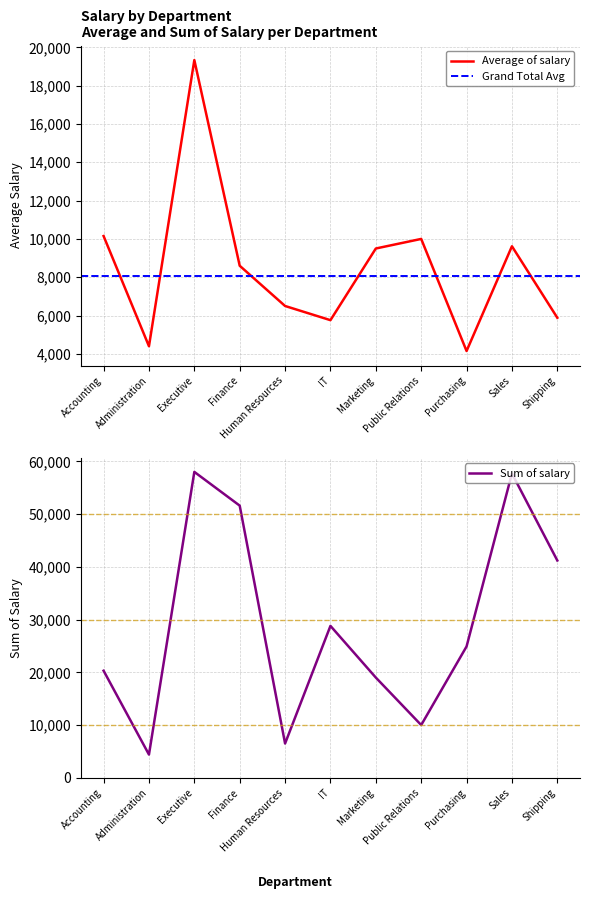

Reading left to right, what are all the values shown in this chart?

Average of salary: 10150.0	4400.0	19333.3	8600.0	6500.0	5760.0	9500.0	10000.0	4150.0	9616.7	5885.7
Sum of salary: 20300.0	4400.0	58000.0	51600.0	6500.0	28800.0	19000.0	10000.0	24900.0	57700.0	41200.0